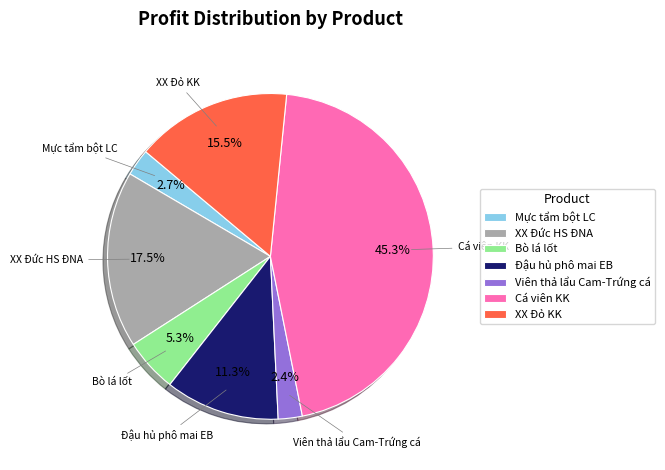

Is there any slice that represents more than half of the pie?

No